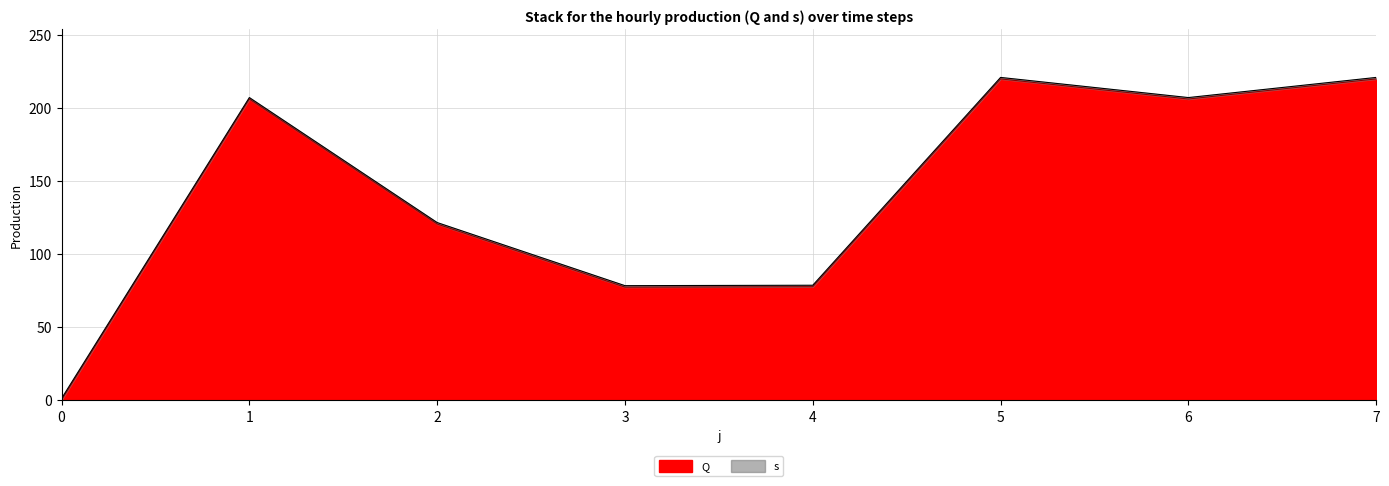

What is the sum of all values?

1126.6